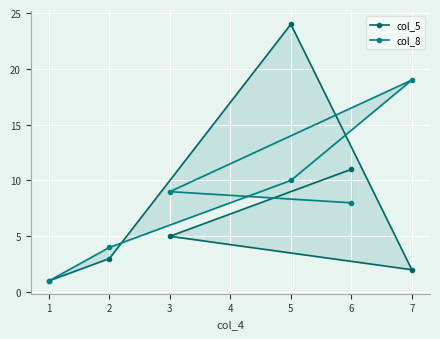

In col_5, how many points are higher than both neighbors (excluding endpoints)?

1